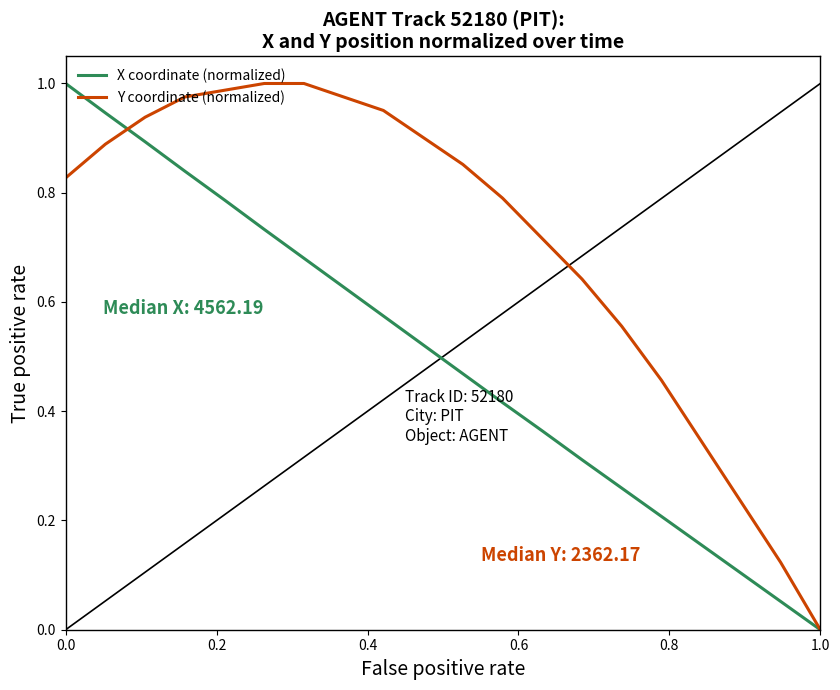

Rank the series by their average value, from highest to lowest.

Y coordinate (normalized), X coordinate (normalized)